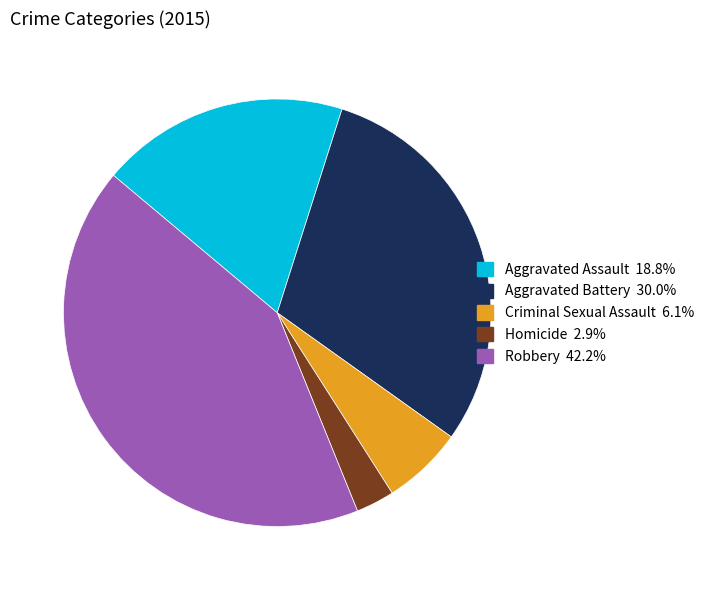

Combined, do Aggravated Battery and Criminal Sexual Assault account for over 50%?

No